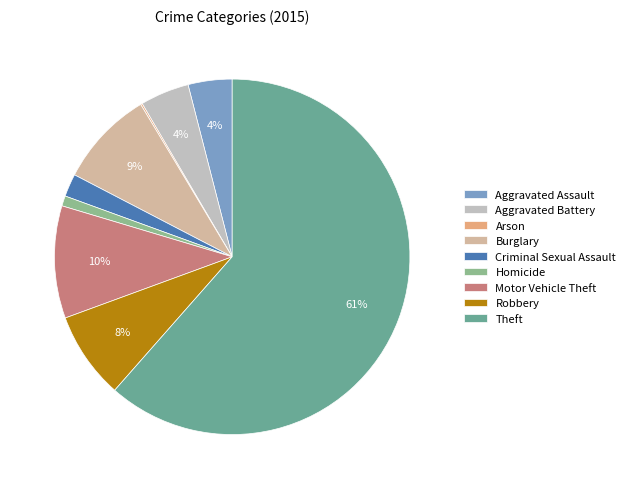

Rank the categories by value from lowest to highest.

Arson, Homicide, Criminal Sexual Assault, Aggravated Assault, Aggravated Battery, Robbery, Burglary, Motor Vehicle Theft, Theft